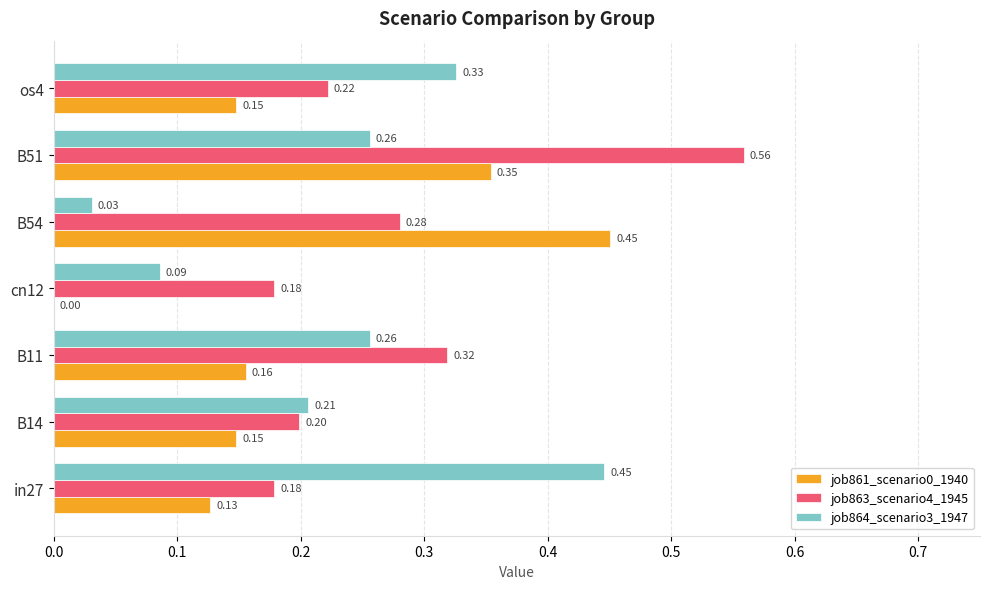

Is the value of job863_scenario4_1945 at in27 greater than the value of job864_scenario3_1947 at B51?

No